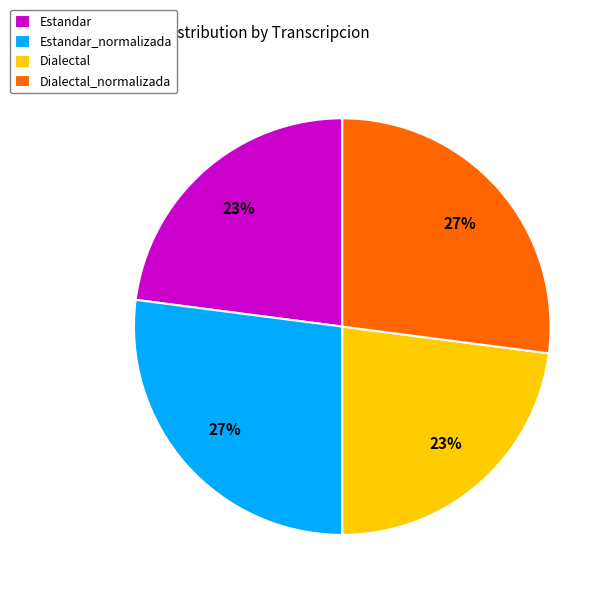

Does any single category account for the majority?

No